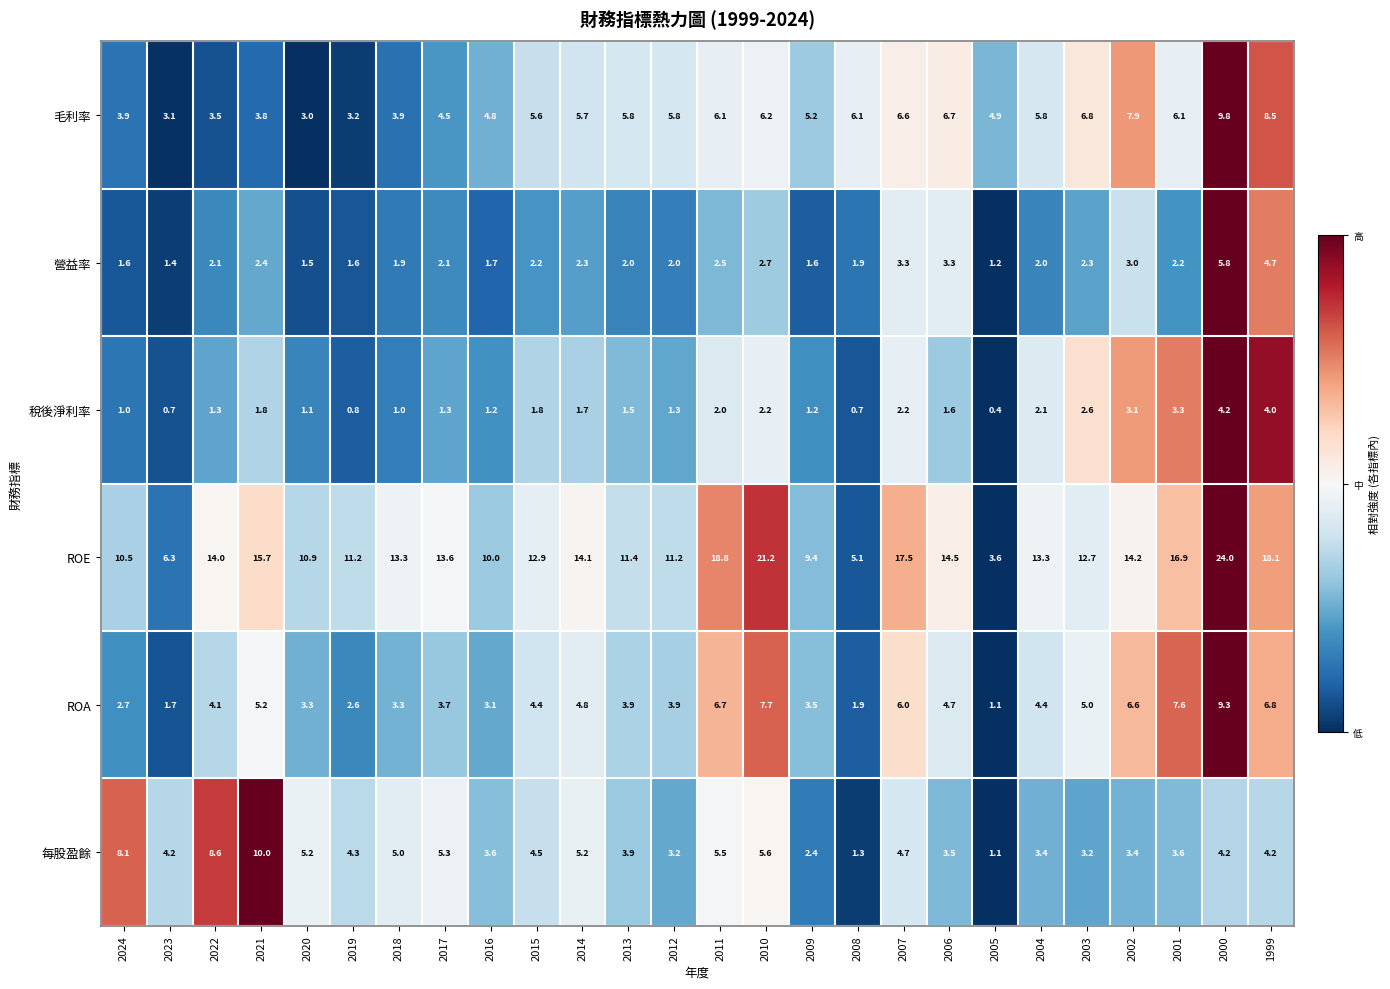

The value of 每股盈餘 at 2016 is 6.0. True or false?

False